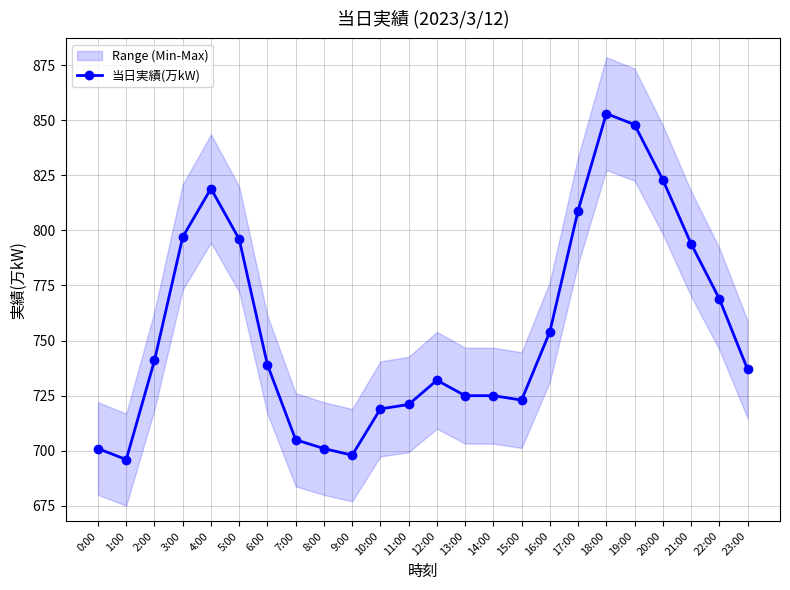

What is the label of the 4th point from the right?

20:00